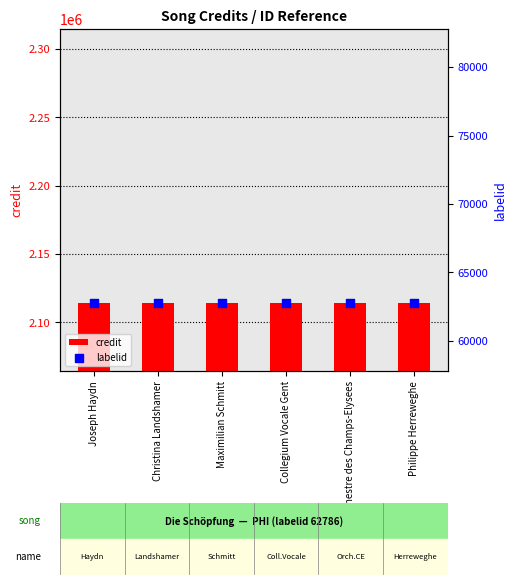

Which series reaches the maximum Y coordinate?

credit